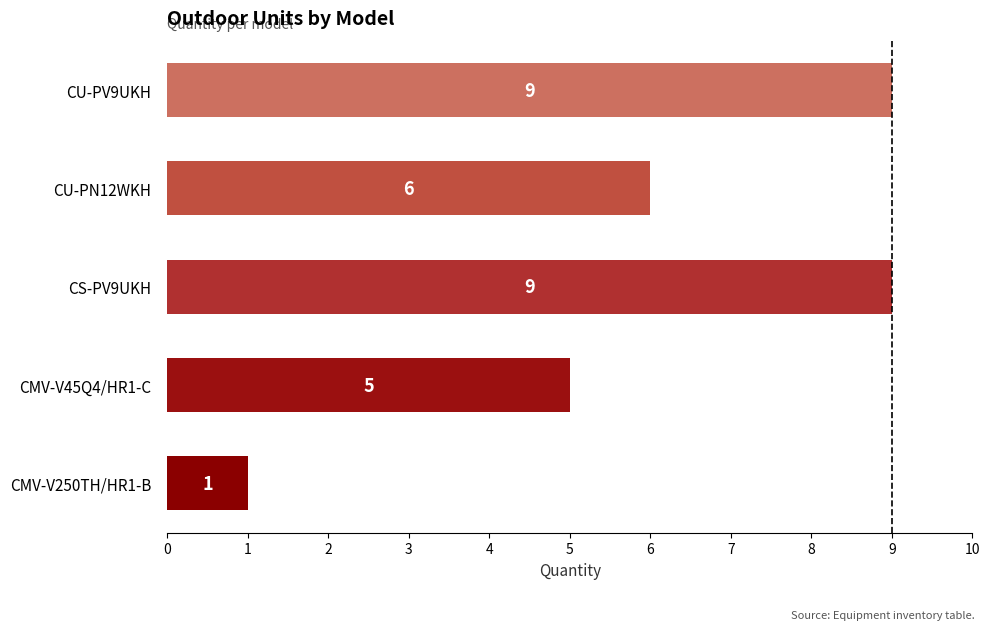

What is the change in value from CMV-V250TH/HR1-B to CU-PN12WKH?

+5